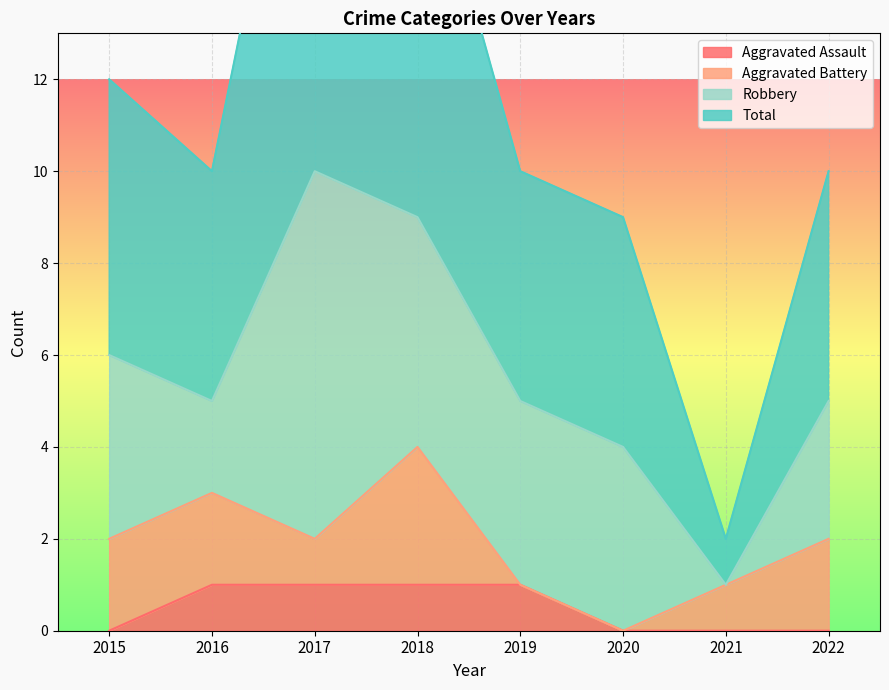

Is it true that Total equals 21 at 2017?

True